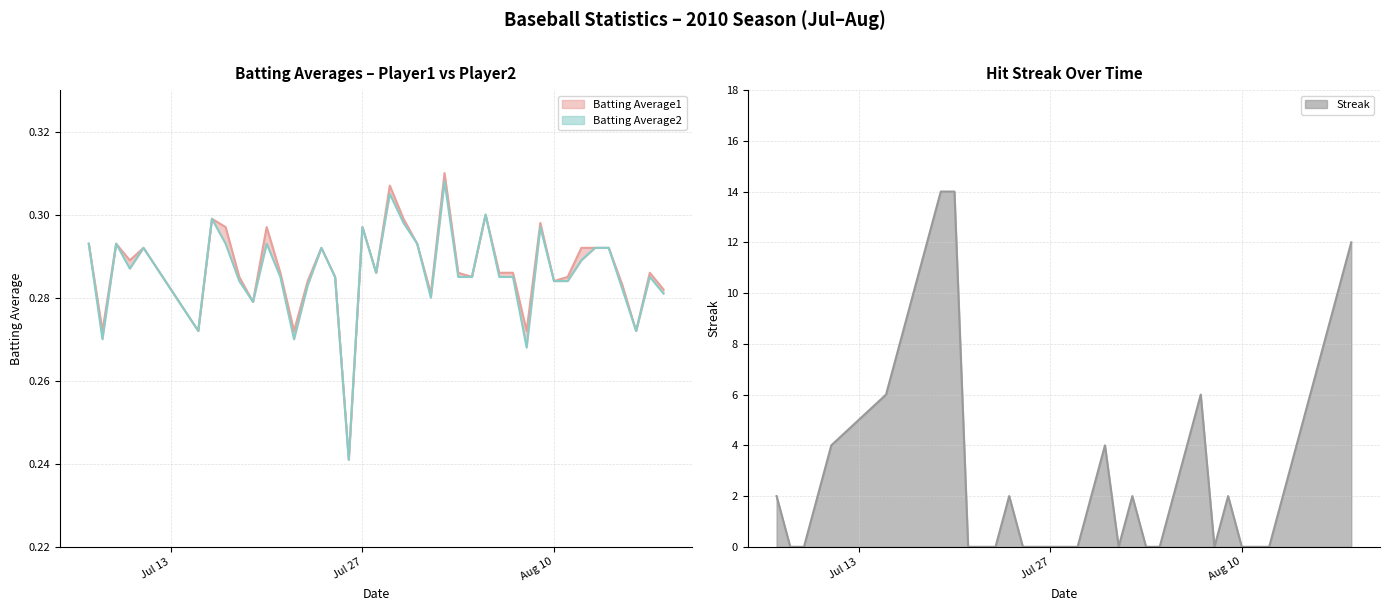

Which series has the widest spread of values?

Streak